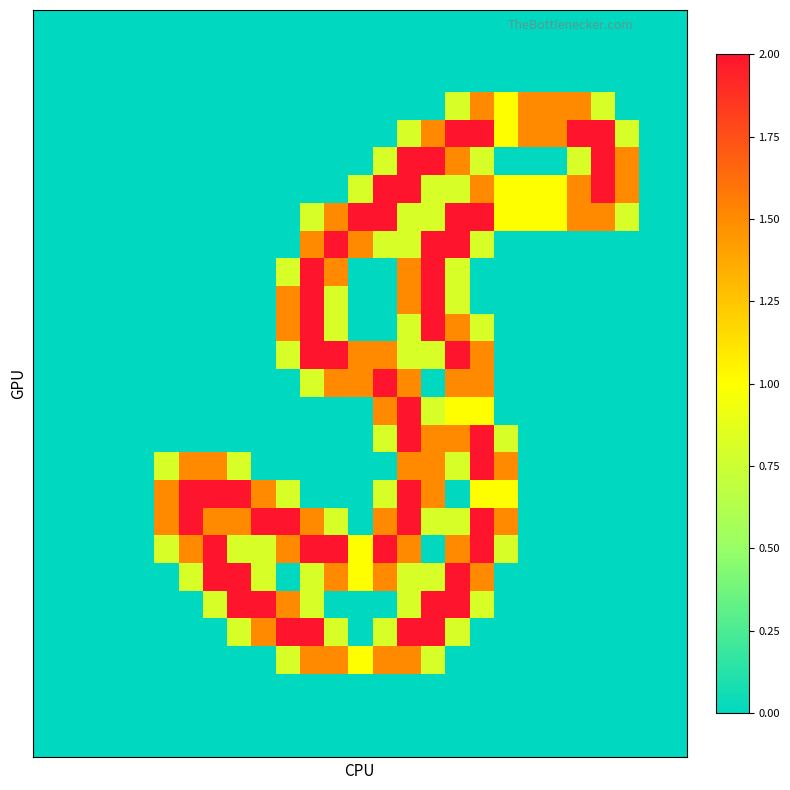

How many data points does each series have?

27